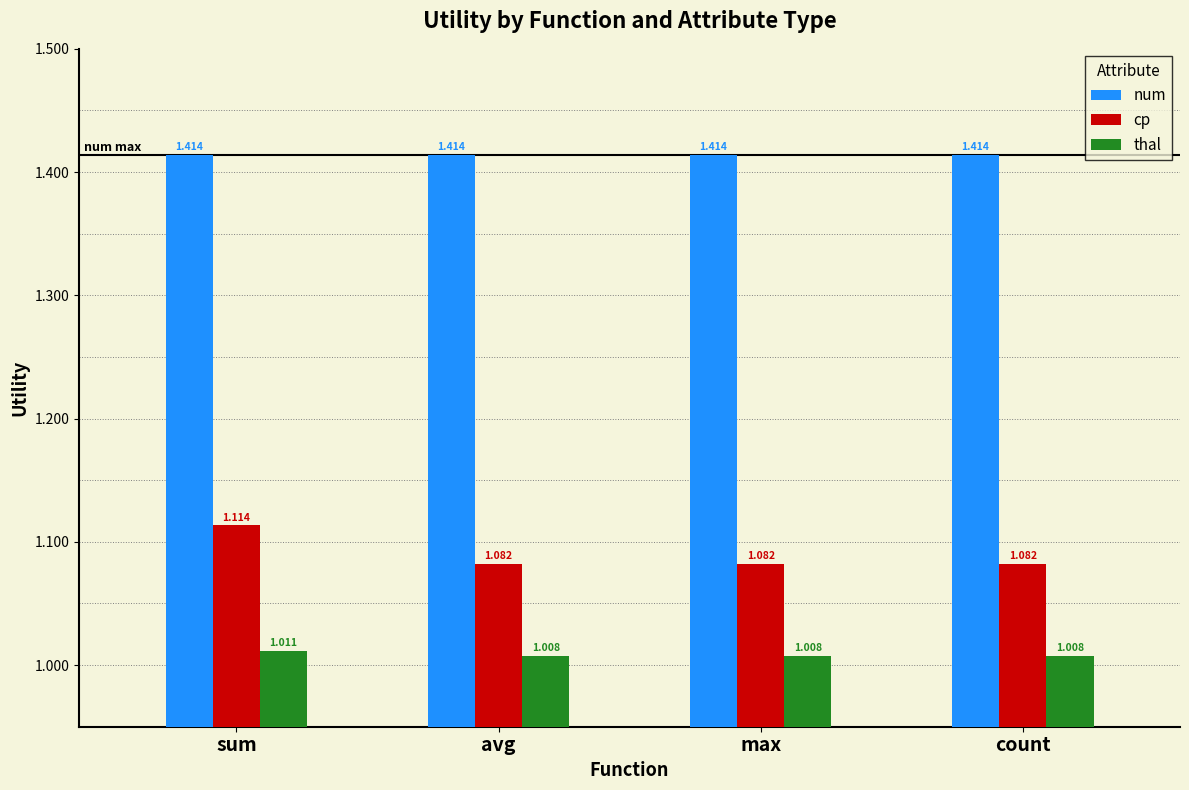

Which series has the widest spread of values?

cp